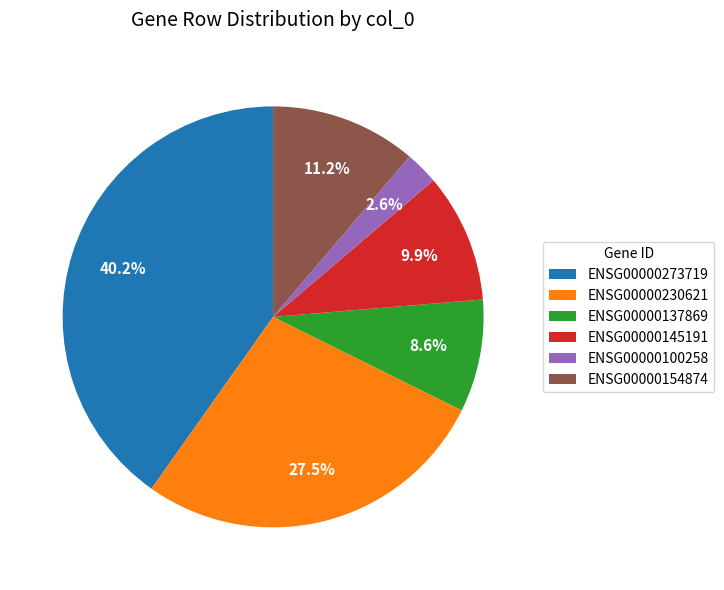

True or false: ENSG00000154874 accounts for 11% of the total.

True